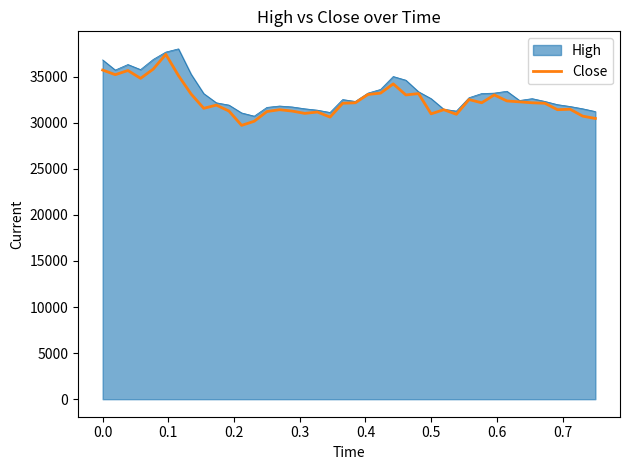

What is the lowest value of the High series?

30700